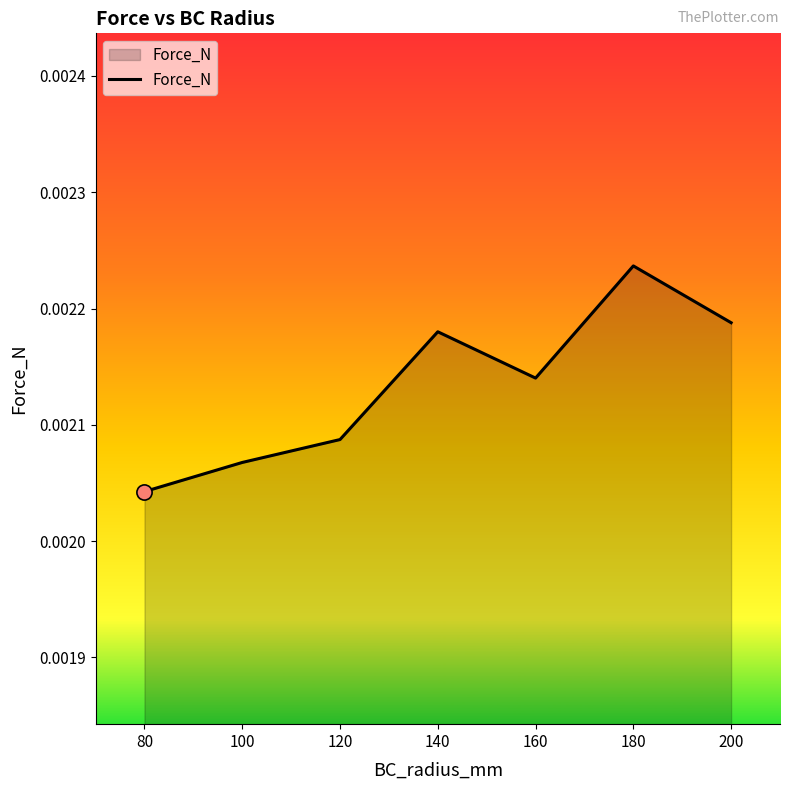

Between 180 and 80, which is larger?

180